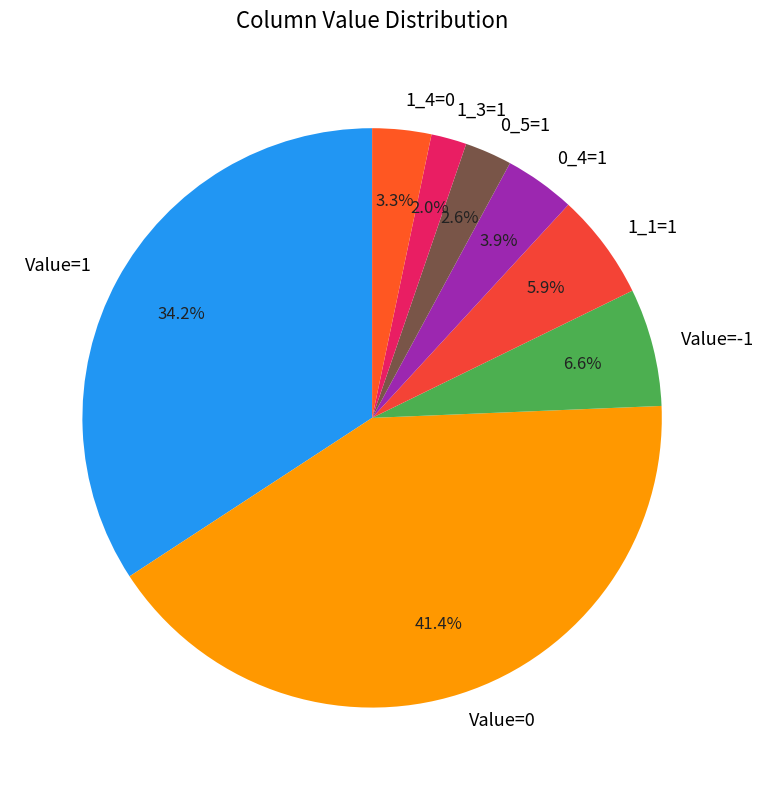

What is the largest slice in the pie chart?

Value=0